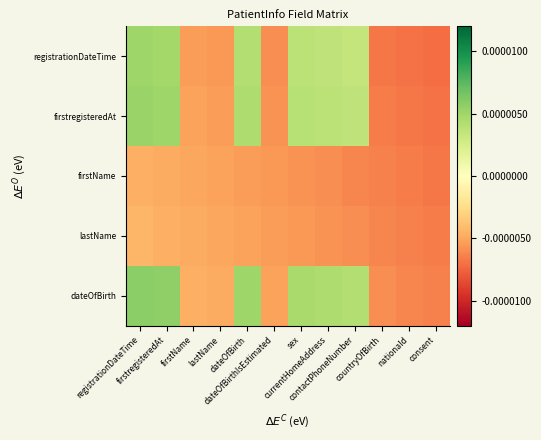

Count the number of data series in this chart.

5